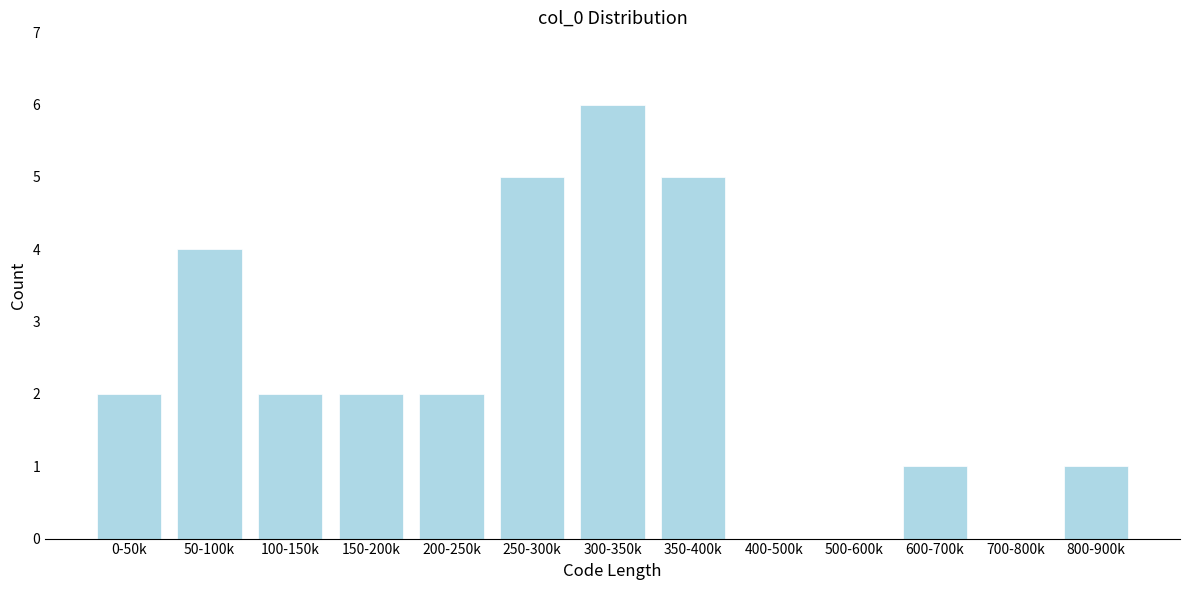

Reading left to right, list all the values displayed in this chart.

0-50k=2	50-100k=4	100-150k=2	150-200k=2	200-250k=2	250-300k=5	300-350k=6	350-400k=5	400-500k=0	500-600k=0	600-700k=1	700-800k=0	800-900k=1